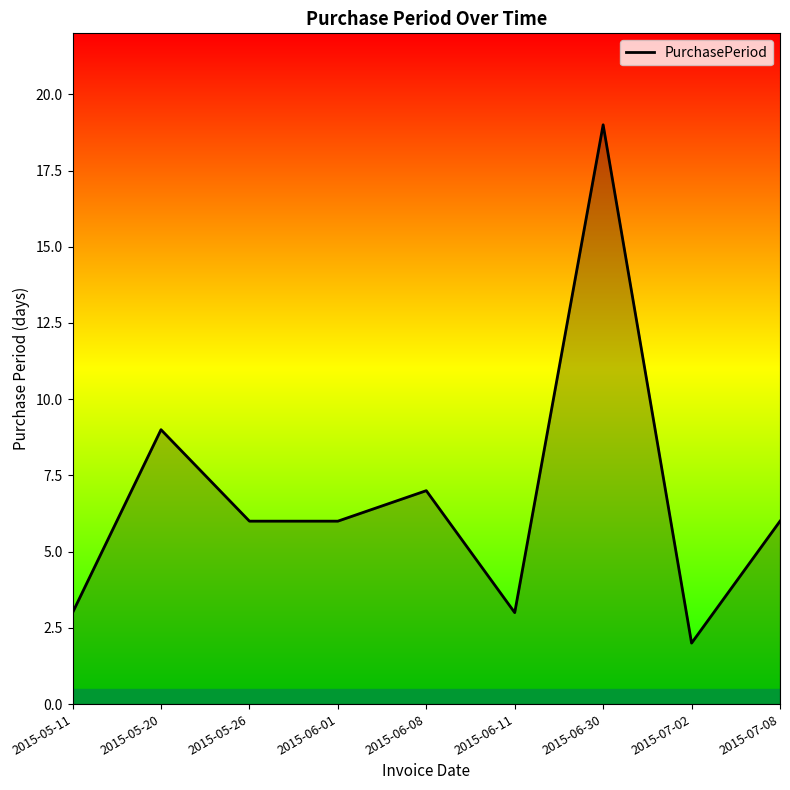

Reading left to right, what are all the values shown in this chart?

3	9	6	6	7	3	19	2	6